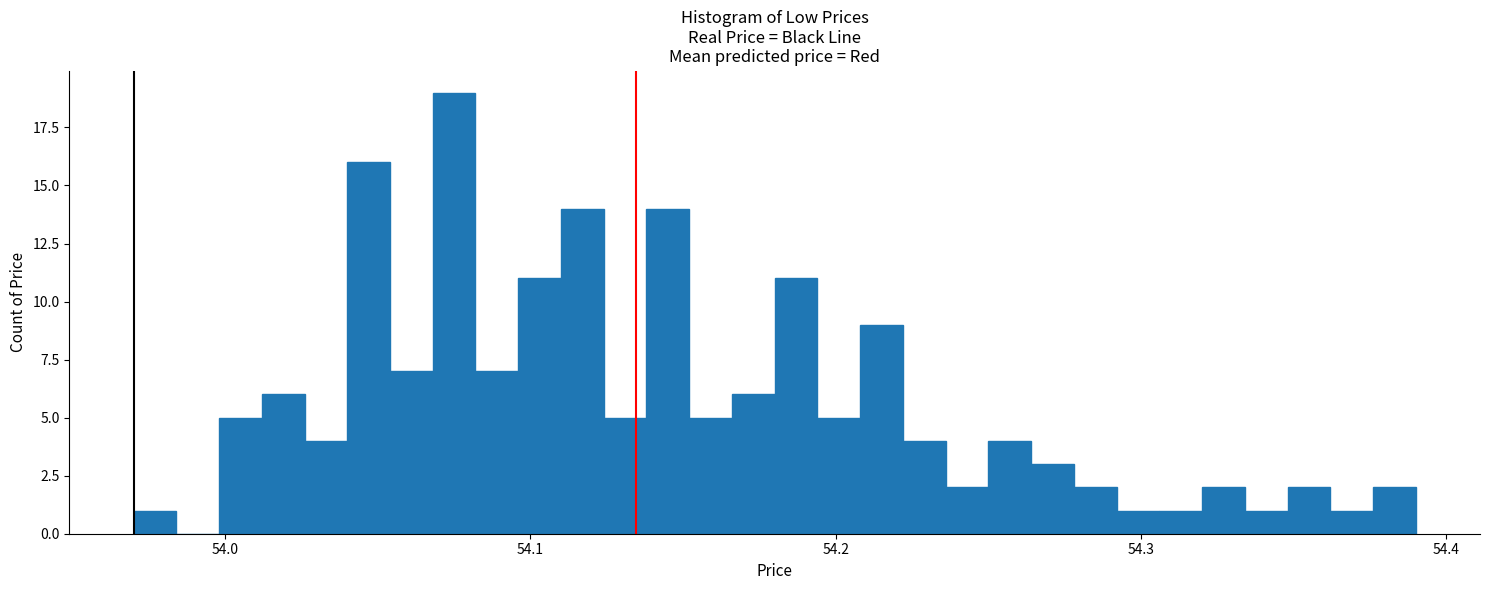

Around what value on the x-axis is the tallest bar? Give the approximate position of its centre, as read against the axis.

54.08